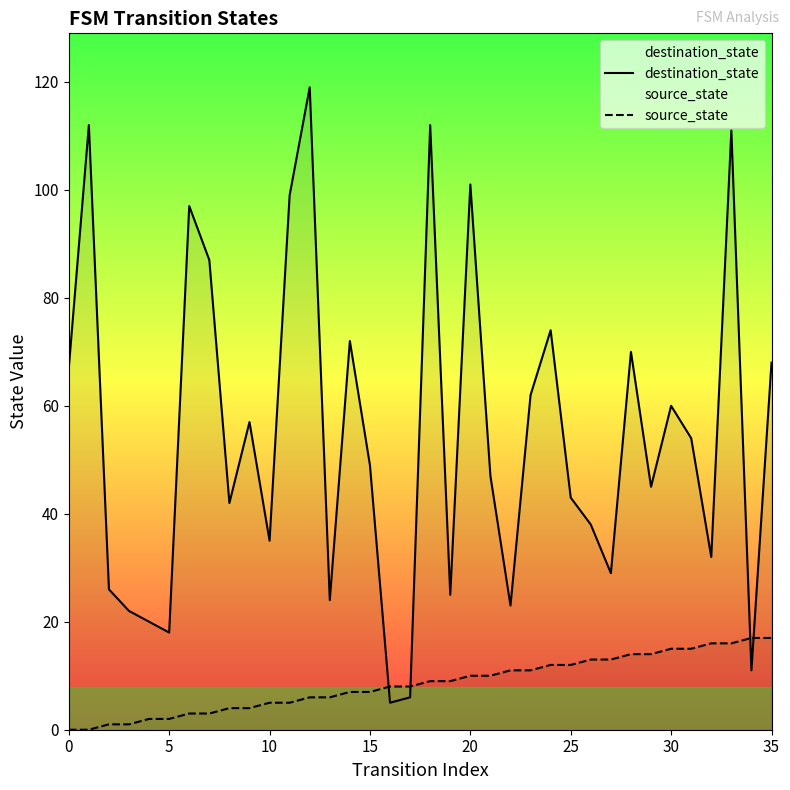

Which series has the largest total across all categories?

destination_state